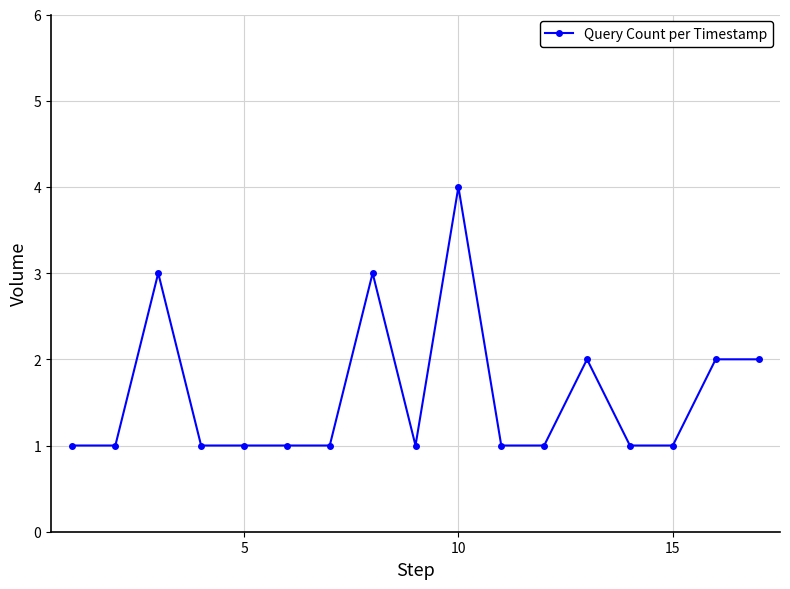

What is the maximum value shown in the chart?

4